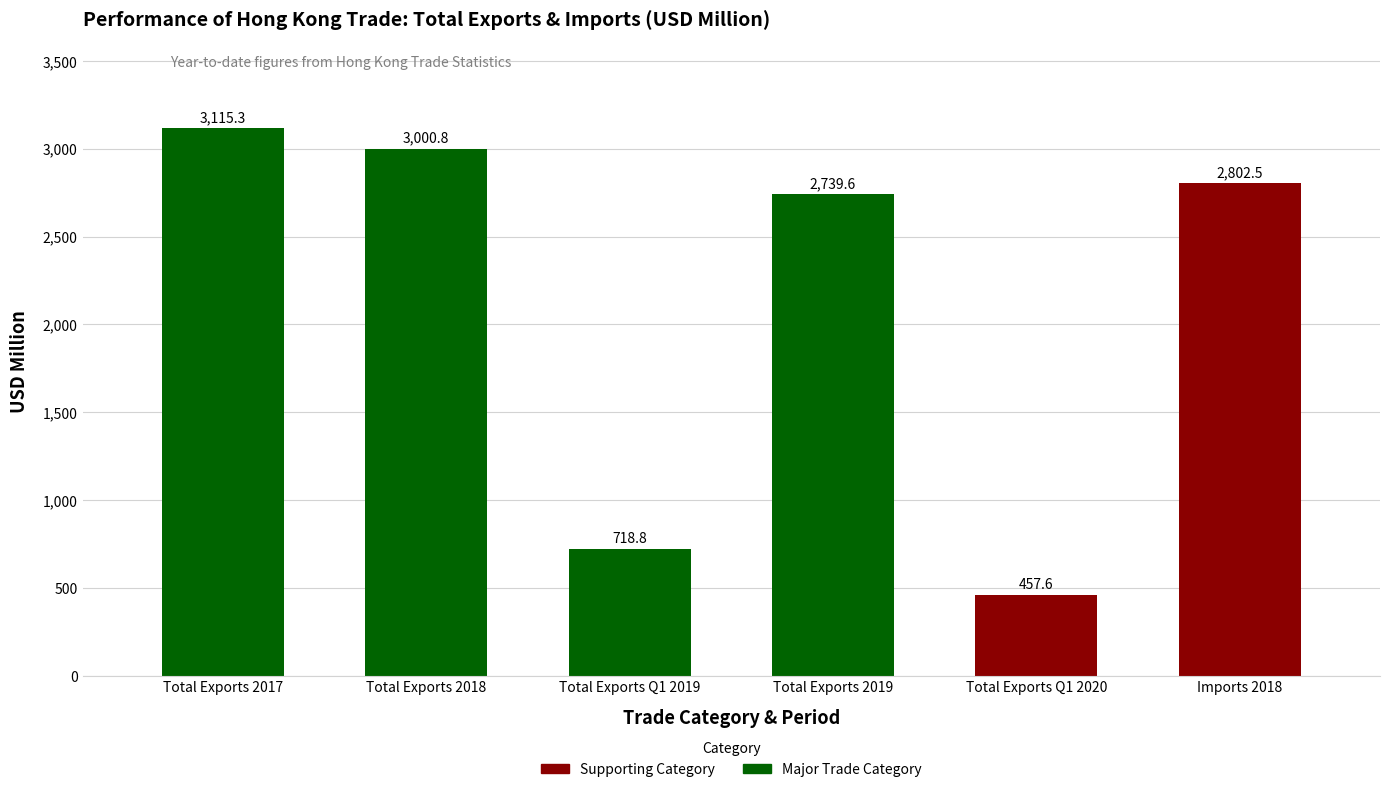

Does the chart contain any negative values?

No